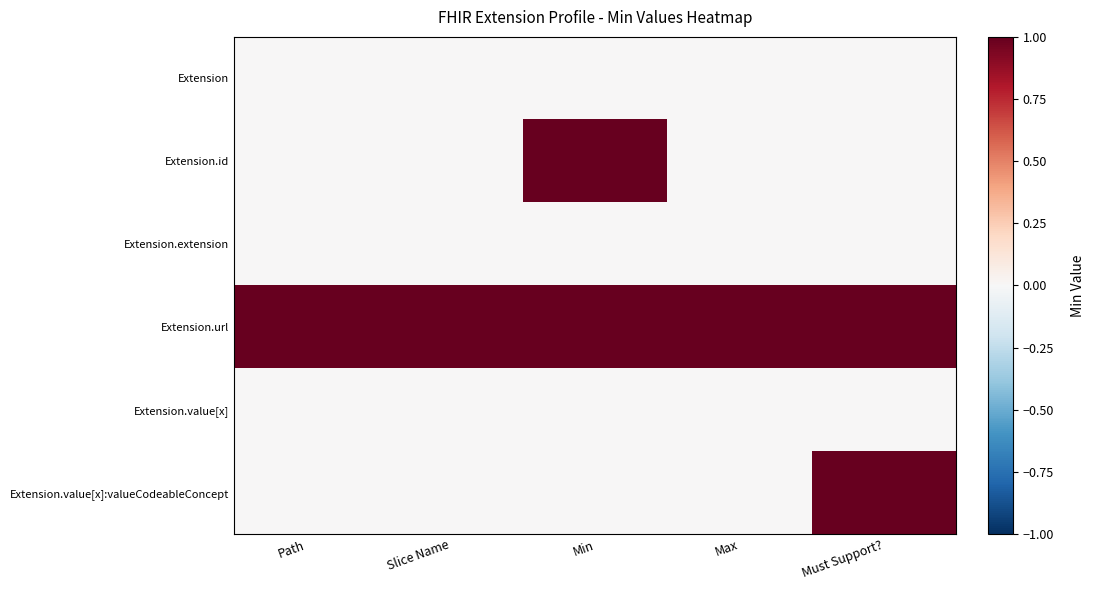

Reading left to right, list all the values displayed in this chart.

Extension: Path=0	Slice Name=0	Min=0	Max=0	Must Support?=0
Extension.id: Path=0	Slice Name=0	Min=1	Max=0	Must Support?=0
Extension.extension: Path=0	Slice Name=0	Min=0	Max=0	Must Support?=0
Extension.url: Path=1	Slice Name=1	Min=1	Max=1	Must Support?=1
Extension.value[x]: Path=0	Slice Name=0	Min=0	Max=0	Must Support?=0
Extension.value[x]:valueCodeableConcept: Path=0	Slice Name=0	Min=0	Max=0	Must Support?=1